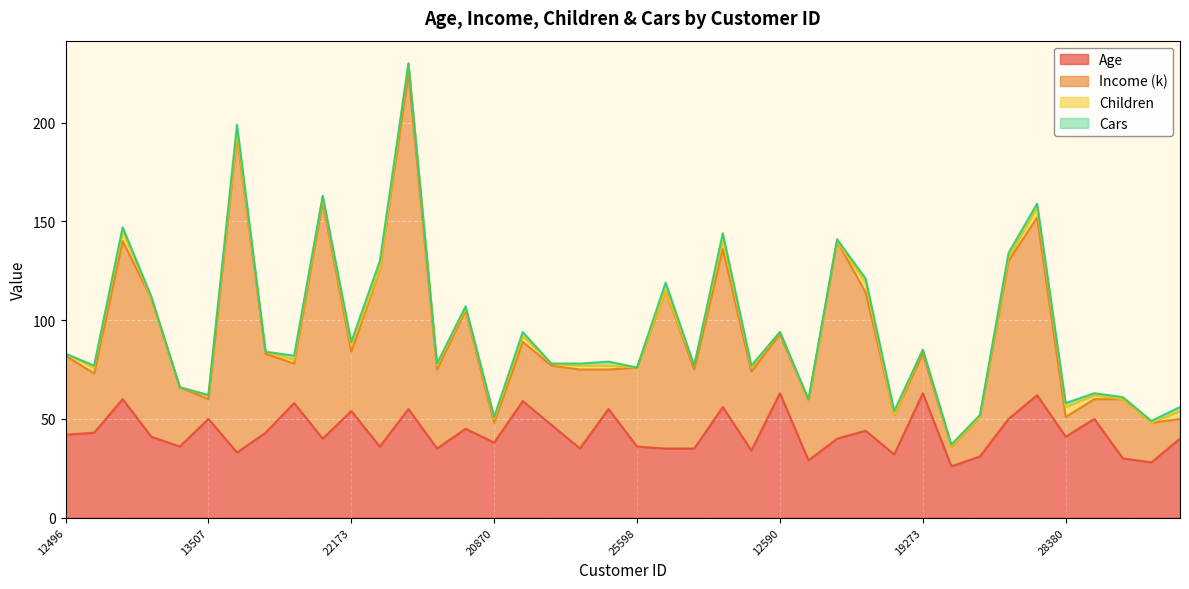

Is it true that Income (k) equals 123 at 21564?

False